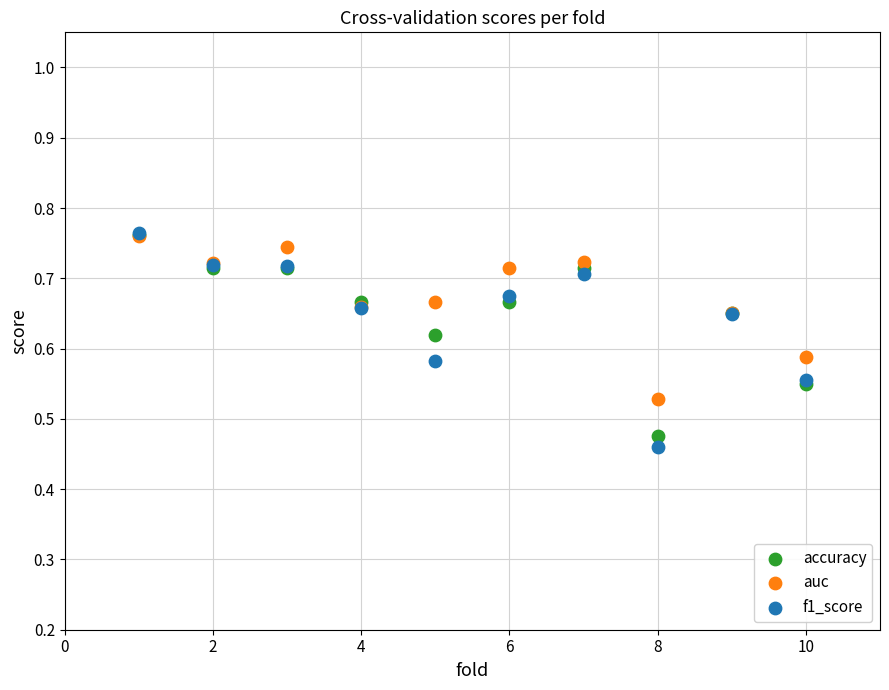

Which series contains the lowest Y value?

f1_score